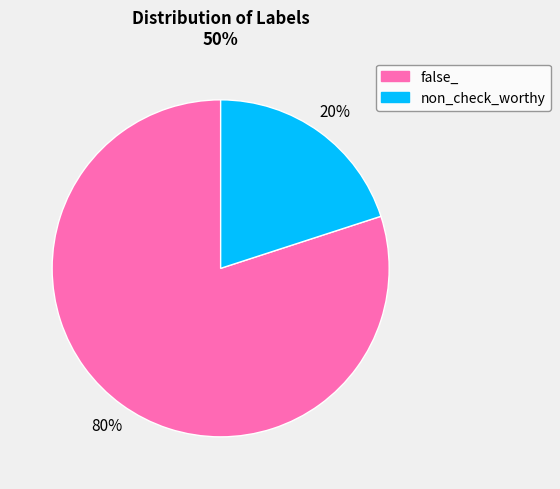

How many slices are in this pie chart?

2